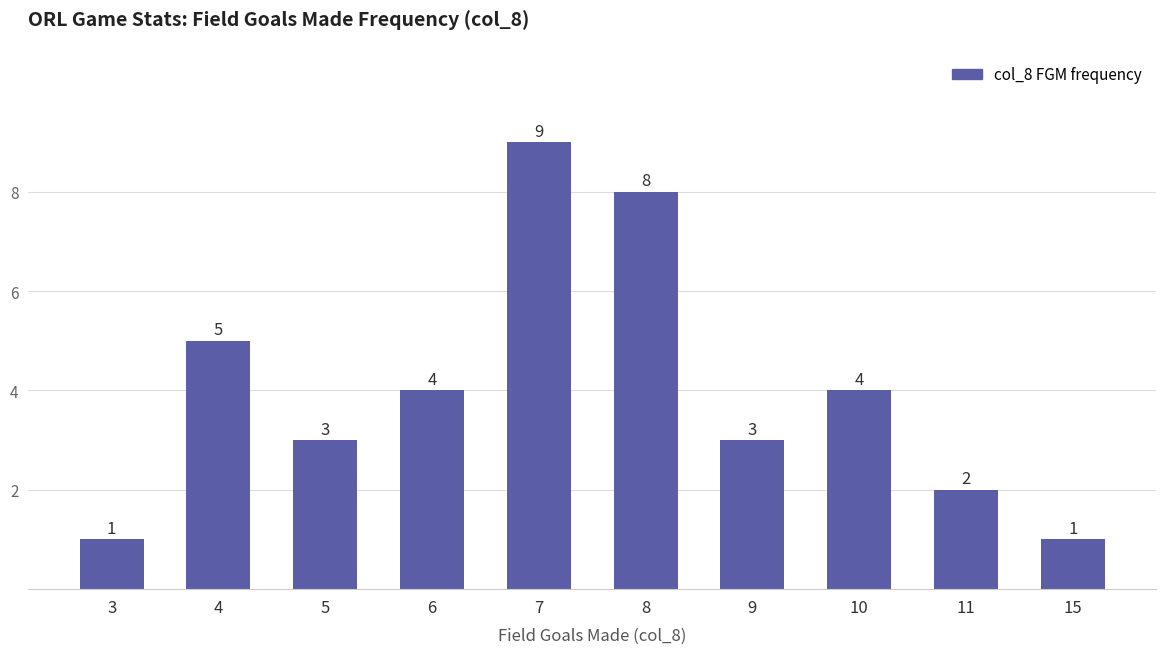

Reading right to left, what are all the values shown in this chart?

1	2	4	3	8	9	4	3	5	1